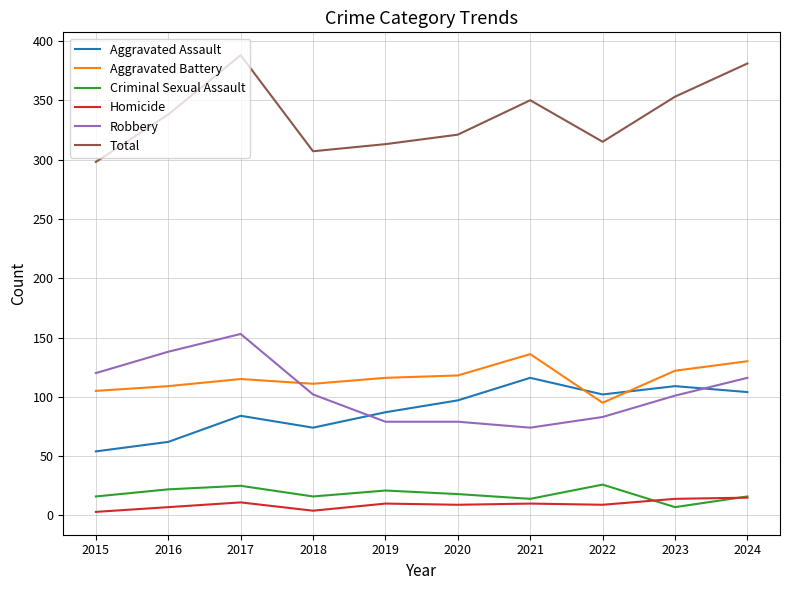

How many intersections are there between Aggravated Battery and Aggravated Assault?

2